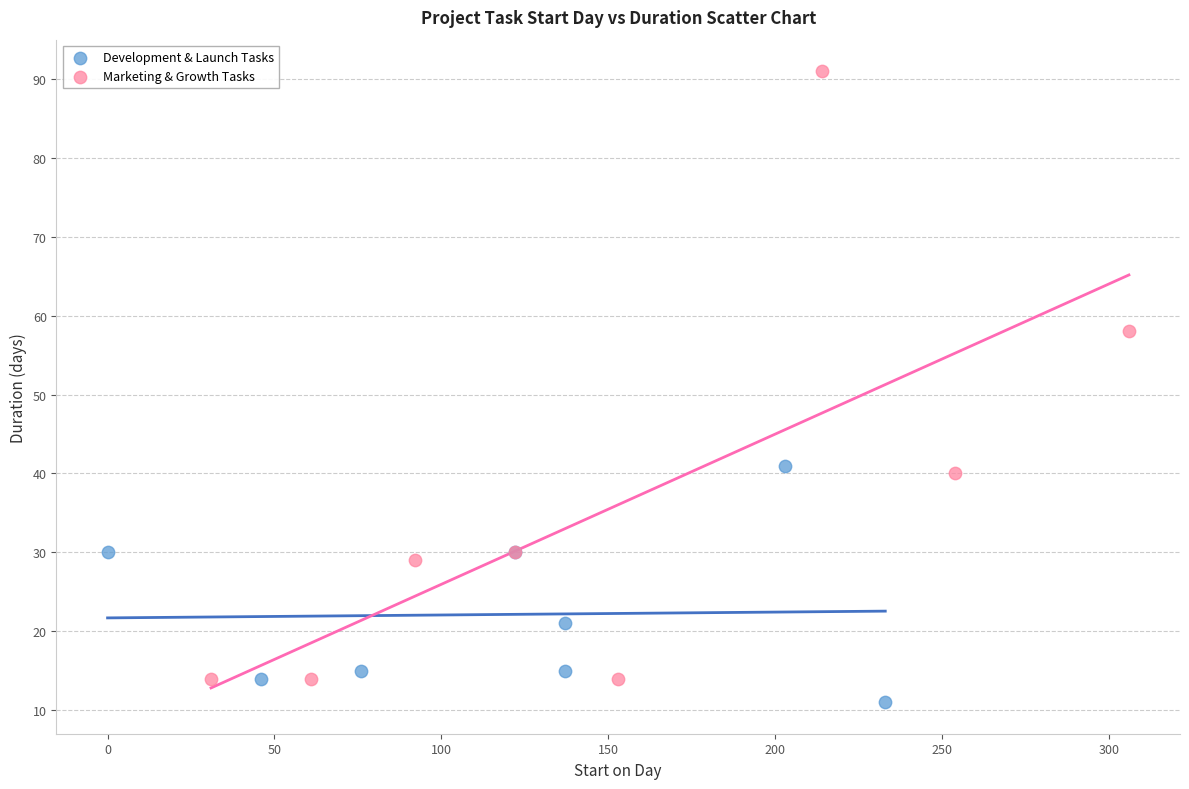

Which series reaches the minimum Y coordinate?

Development & Launch Tasks